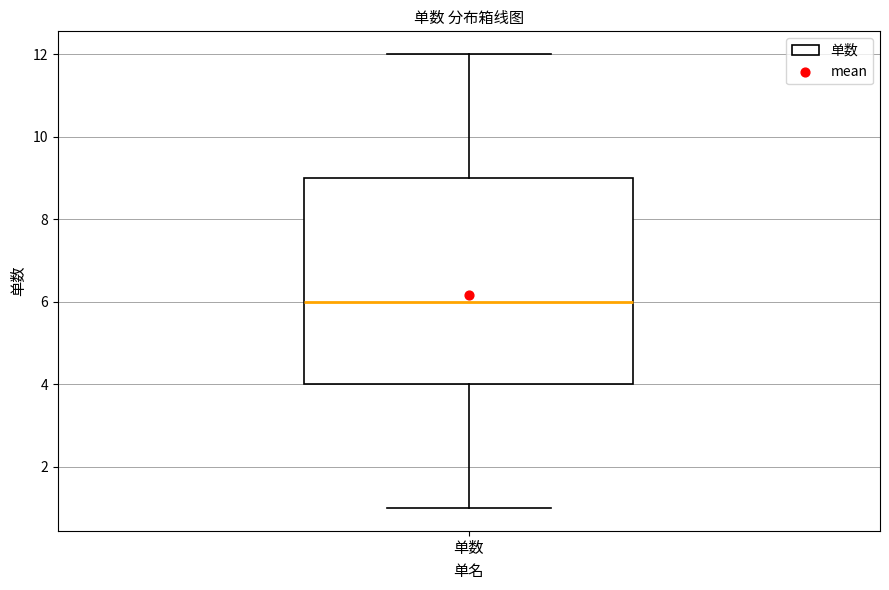

Read this box plot against the y-axis: the position of the median line, the range covered by the box, and the ends of both whiskers. The values are not printed on the chart, so give them approximately, as read against the axis.

median 6, box 4 to 9, whiskers 1 to 12